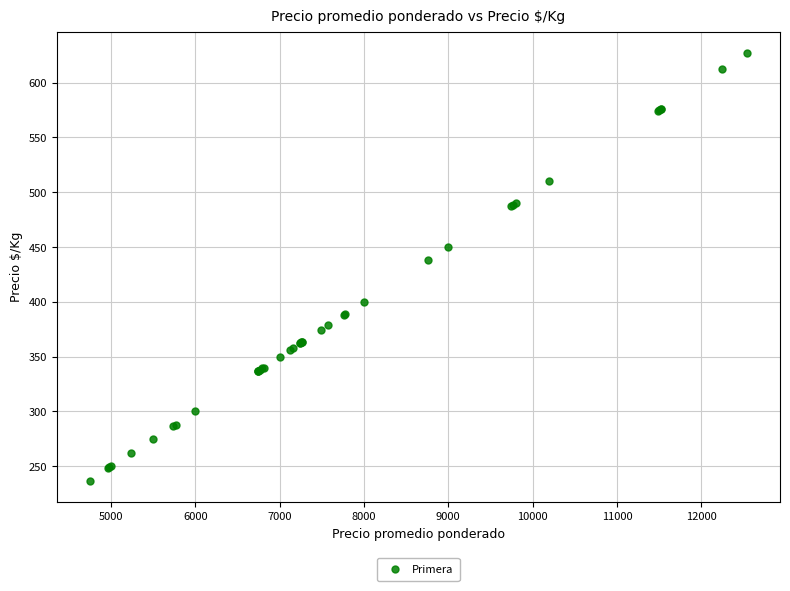

What Y value in the scatter plot is closest to 432?

438